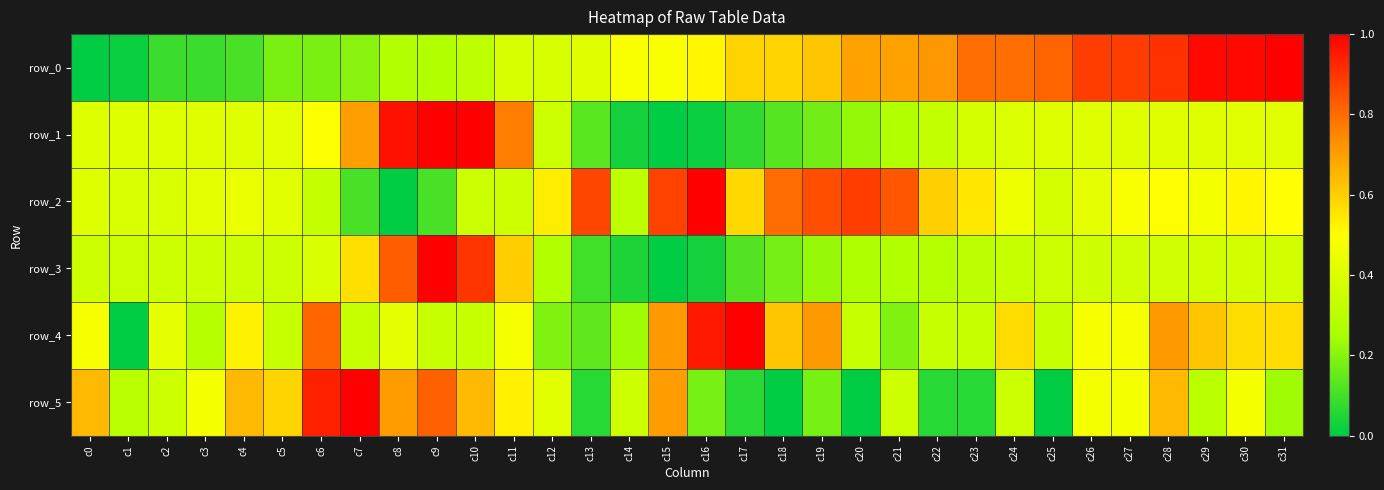

What is the sum of the row_1 values at c9 and c17?

1.1